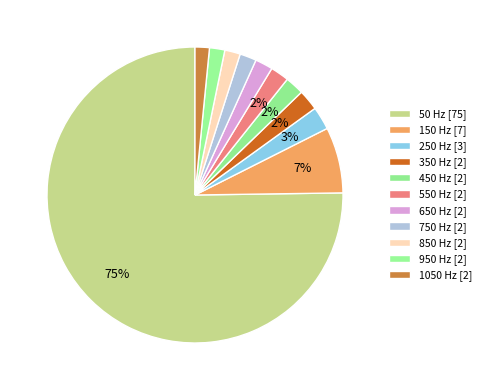

Combined, what portion of the pie is 150 and 550?

9.2%